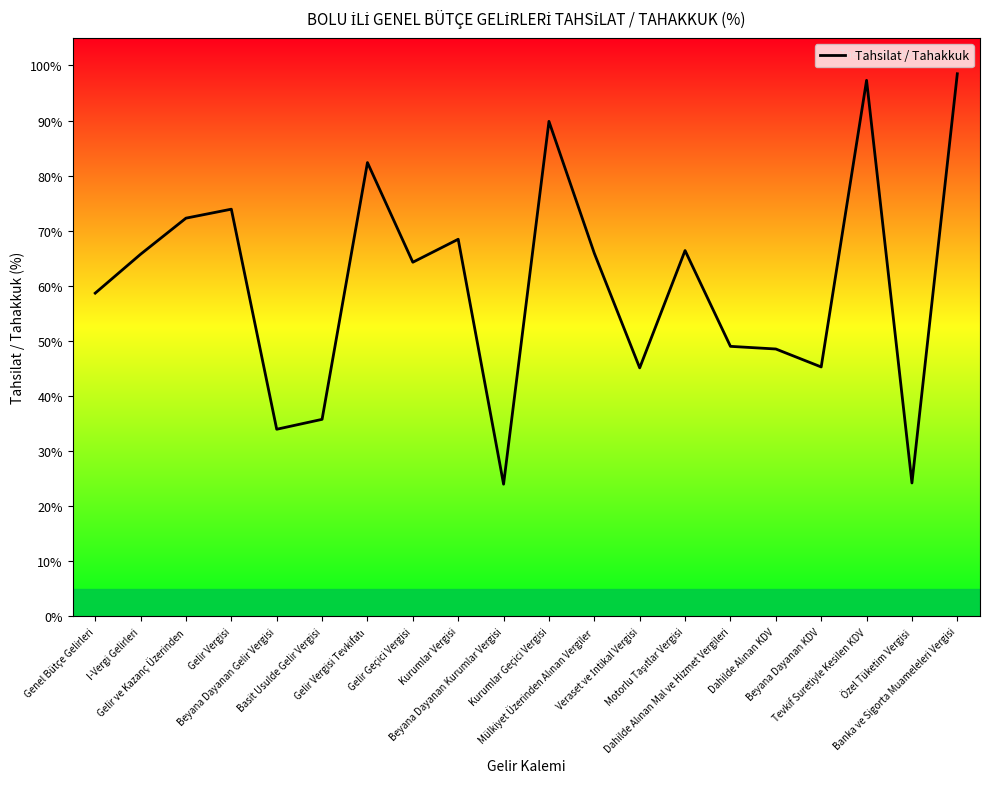

What is the value of the 11th point from the left?

89.8